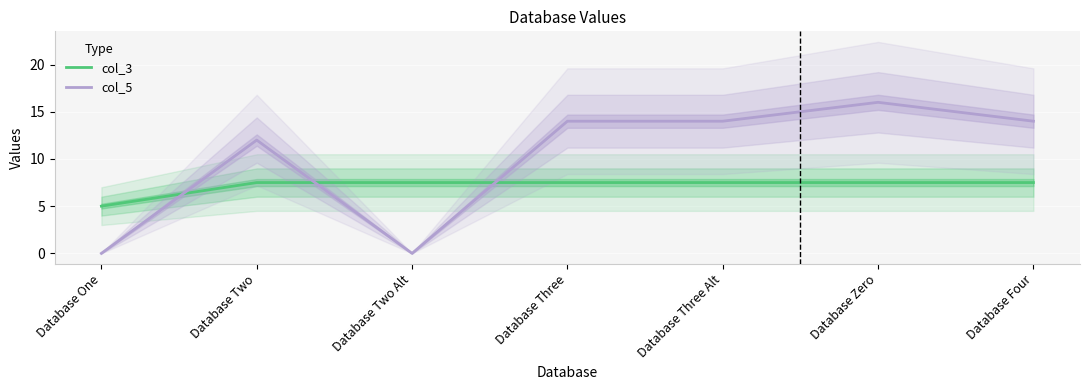

True or false: col_5 has more than 1 points higher than both neighbors.

True